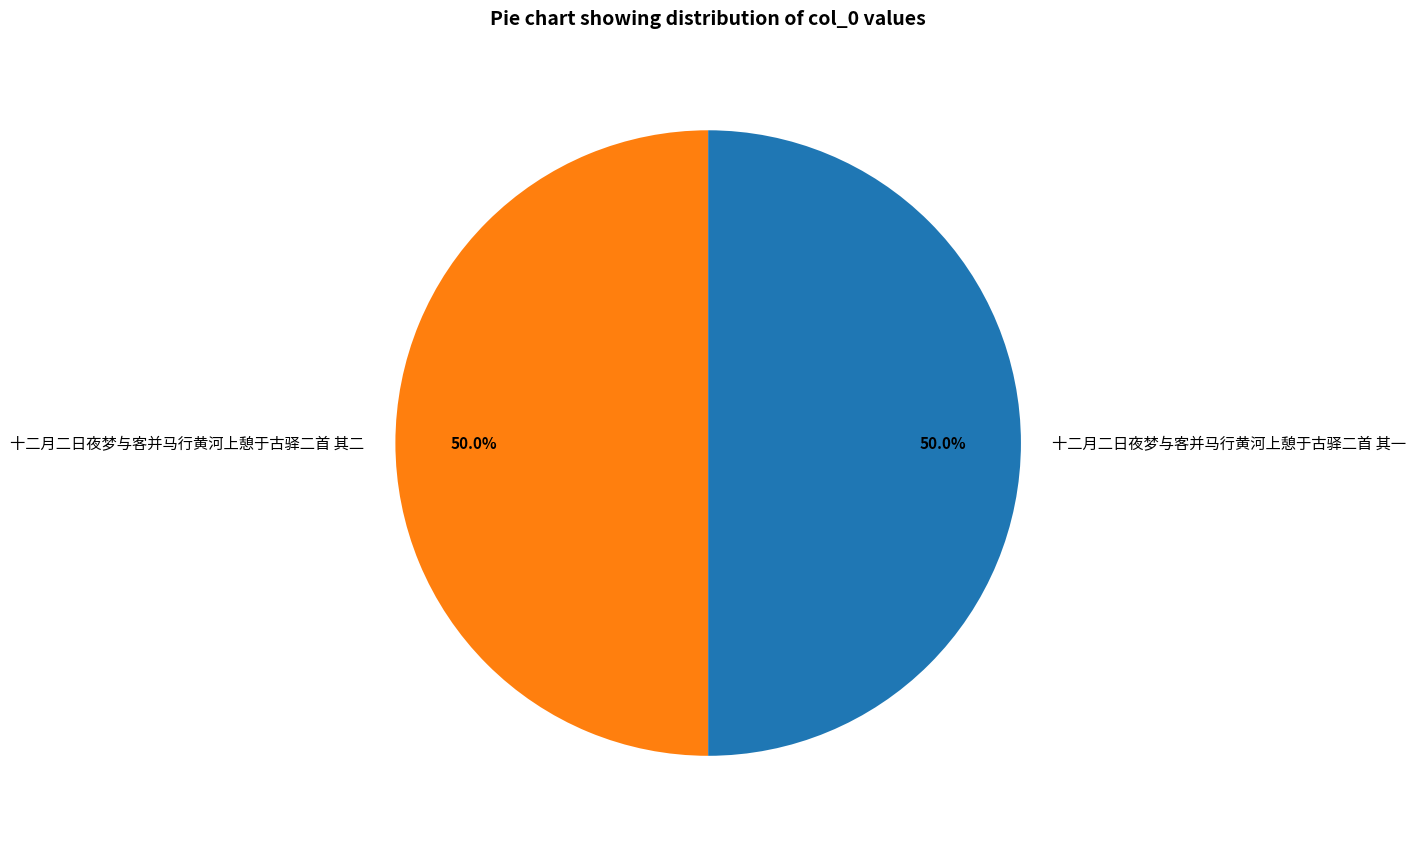

Approximately how many times larger is the value at 十二月二日夜梦与客并马行黄河上憩于古驿二首 其一 compared to 十二月二日夜梦与客并马行黄河上憩于古驿二首 其二?

1.0